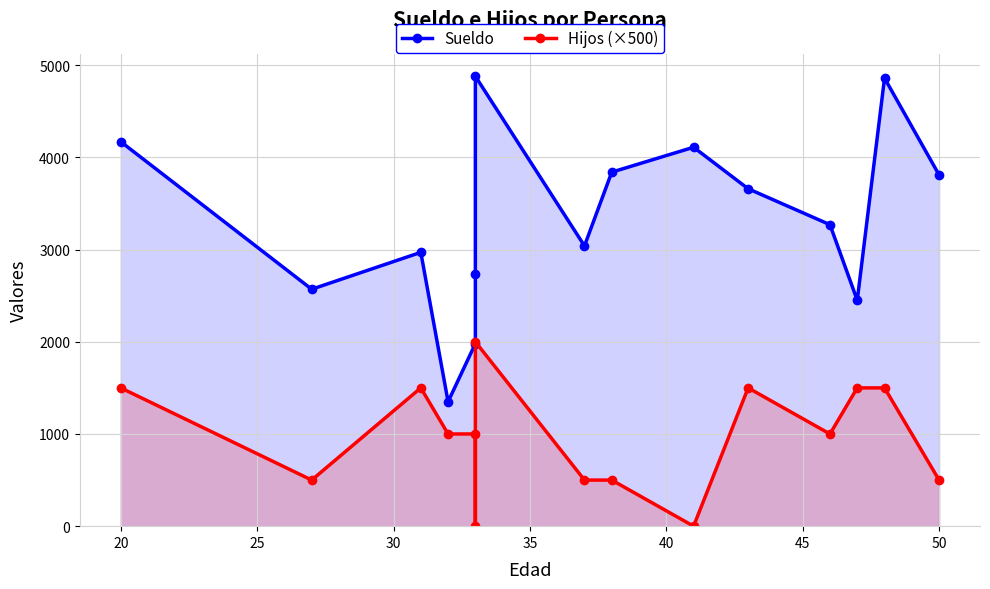

How many lines are shown in the chart?

2